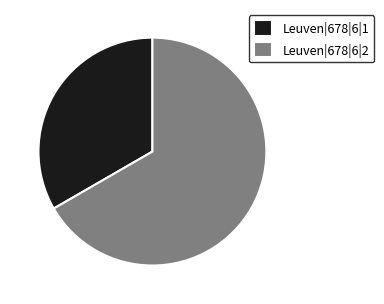

The Leuven|678|6|2 slice represents 67% of the pie. True or false?

True